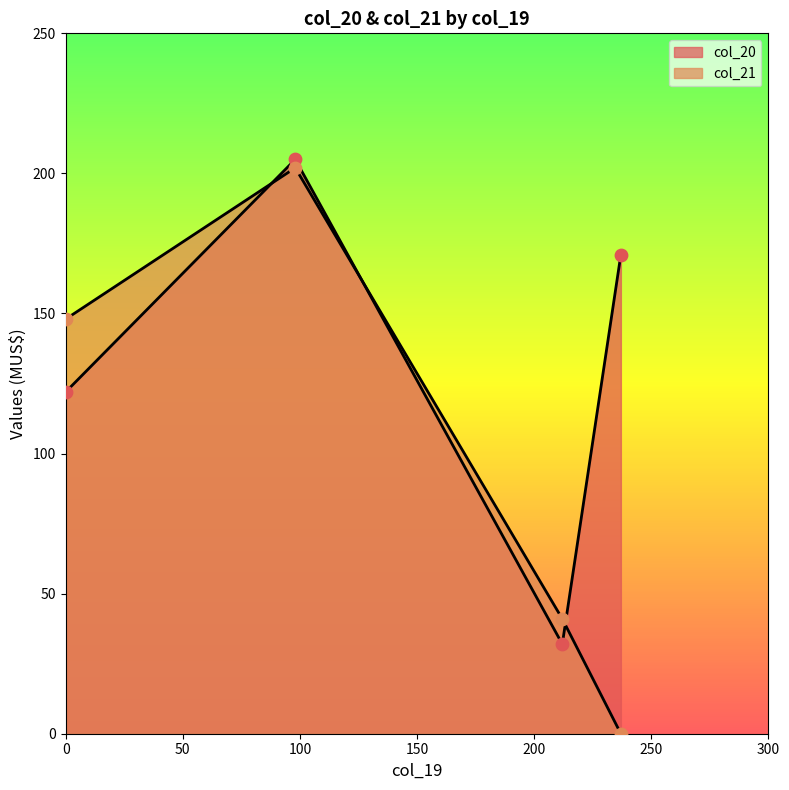

Which series reaches the maximum Y coordinate?

col_20